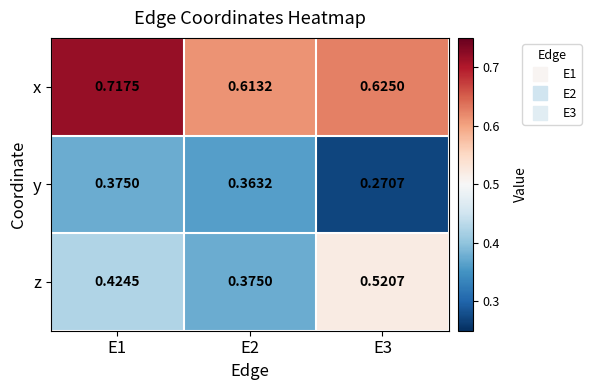

Which series changed the most between E2 and E3?

z